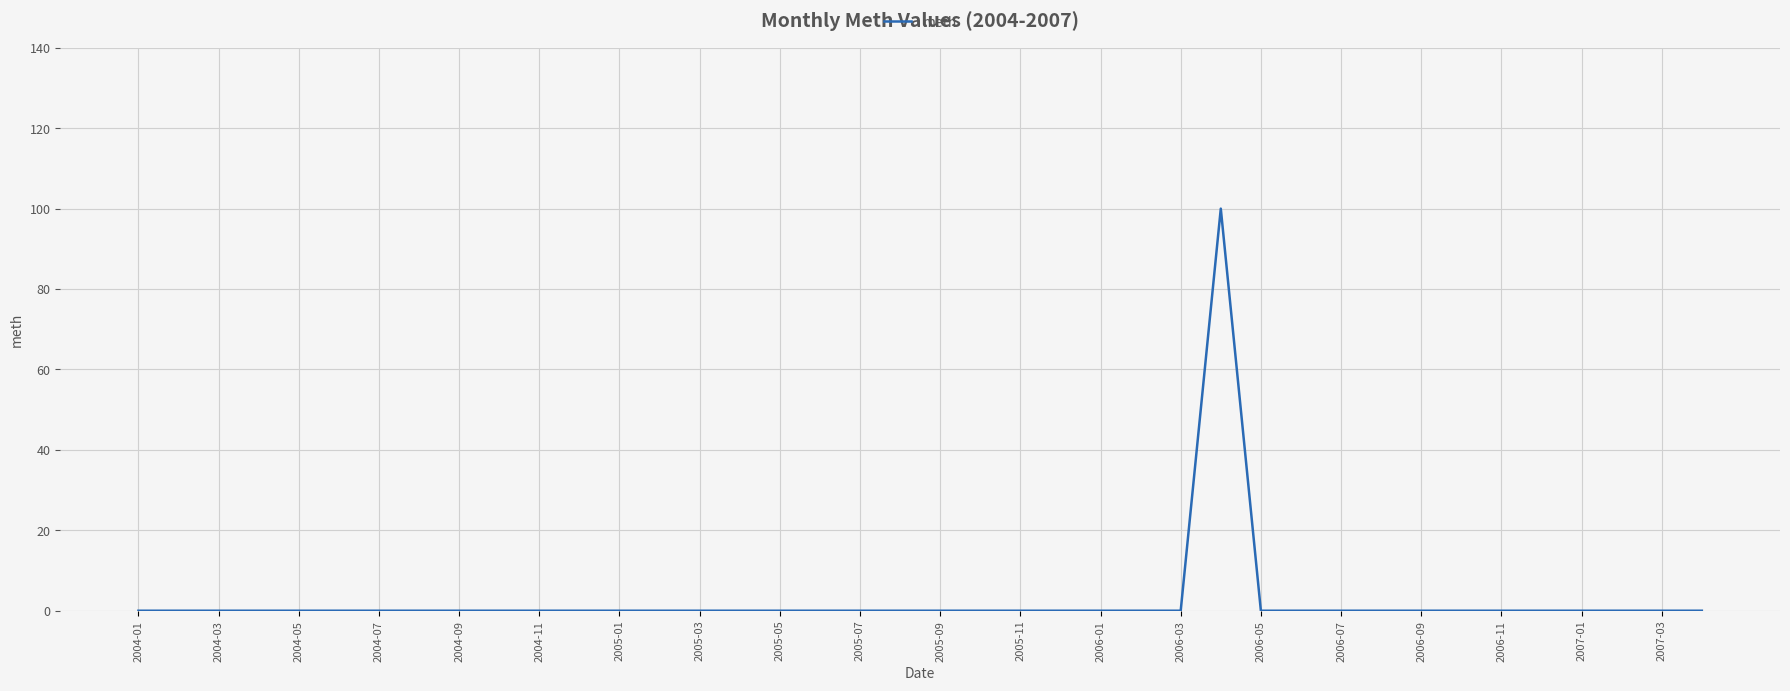

Does the chart have visible grid lines?

Yes